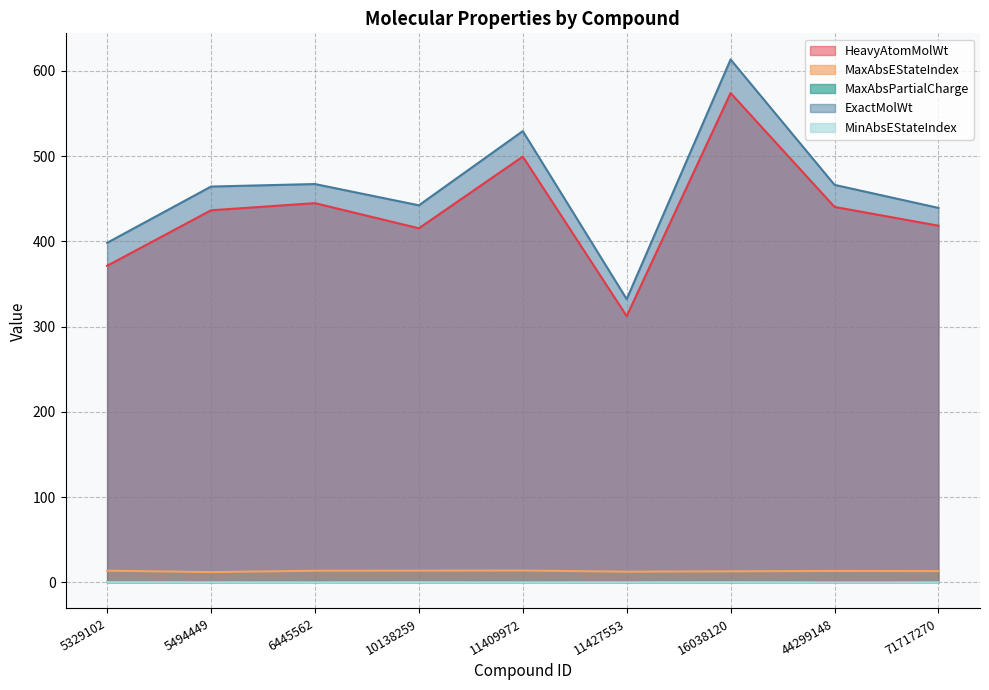

What is the difference between the maximum and minimum values in the HeavyAtomMolWt series?

261.6